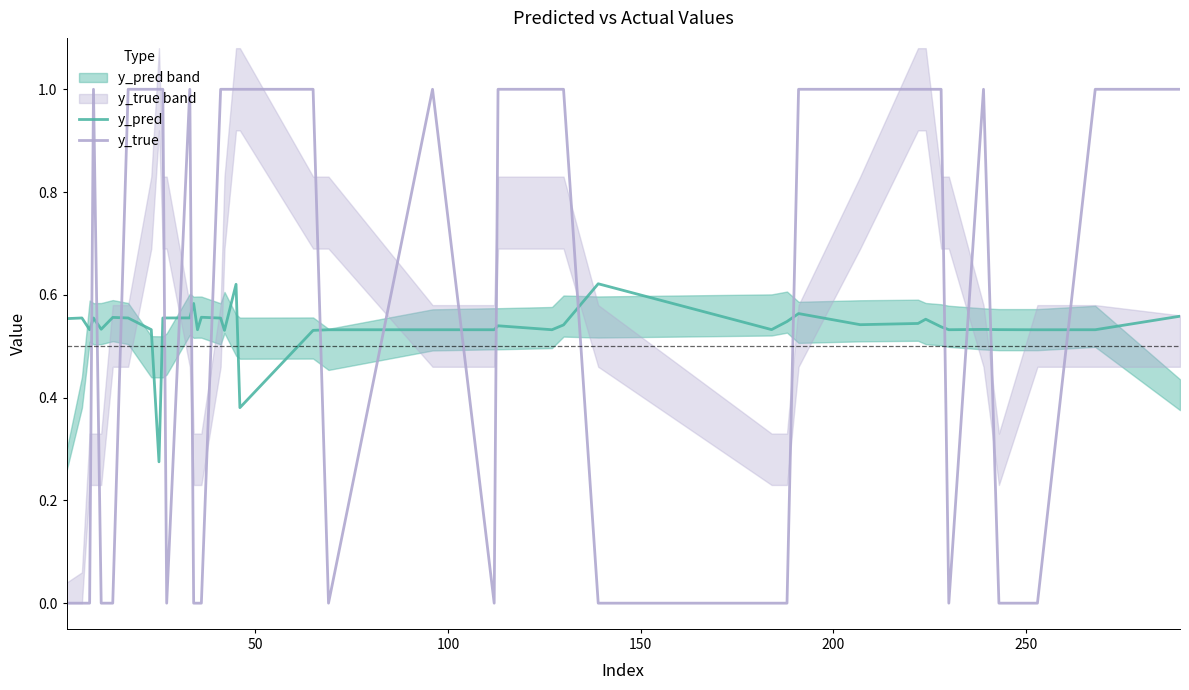

After their last crossing, which series has the higher values: y_pred or y_true?

y_true